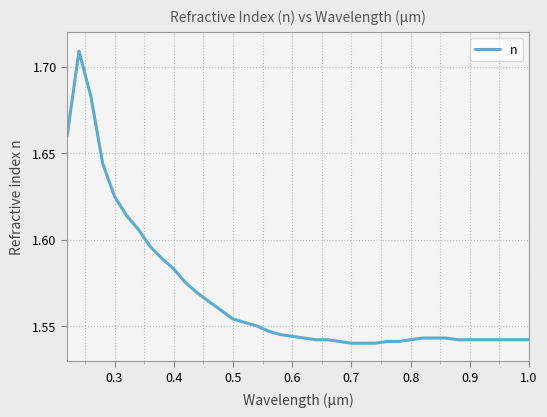

How many lines are shown in the chart?

1